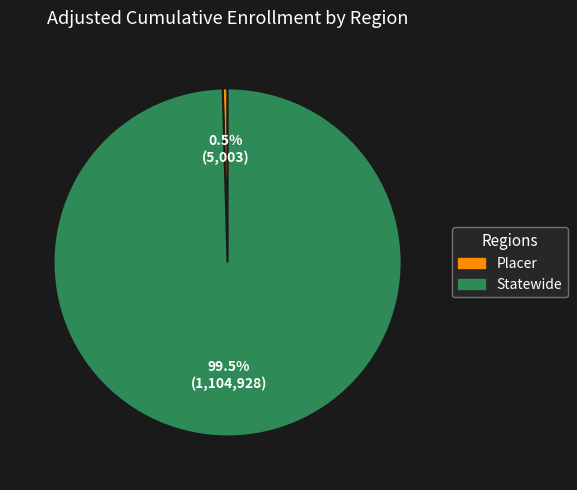

To the nearest percent, what is the difference between the Placer and Statewide slice percentages?

99%